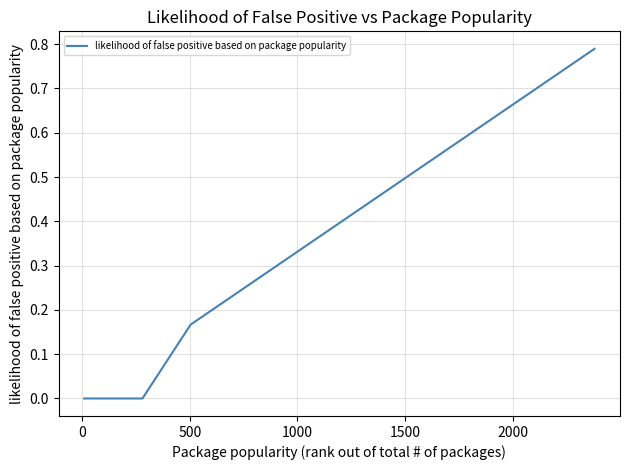

How many lines are shown in the chart?

1